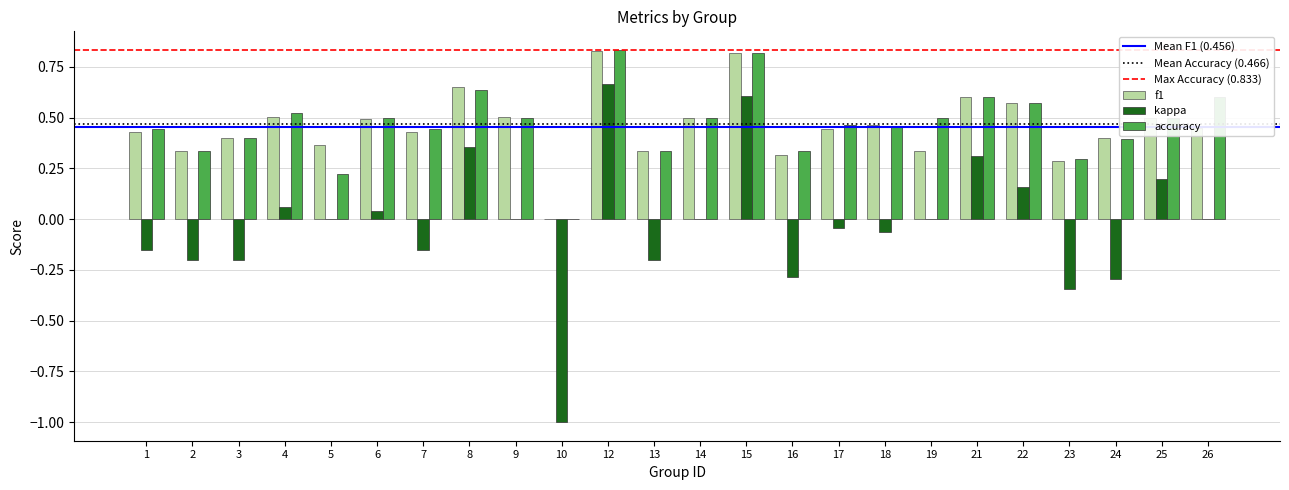

Where is f1 nearest to the value 0?

10